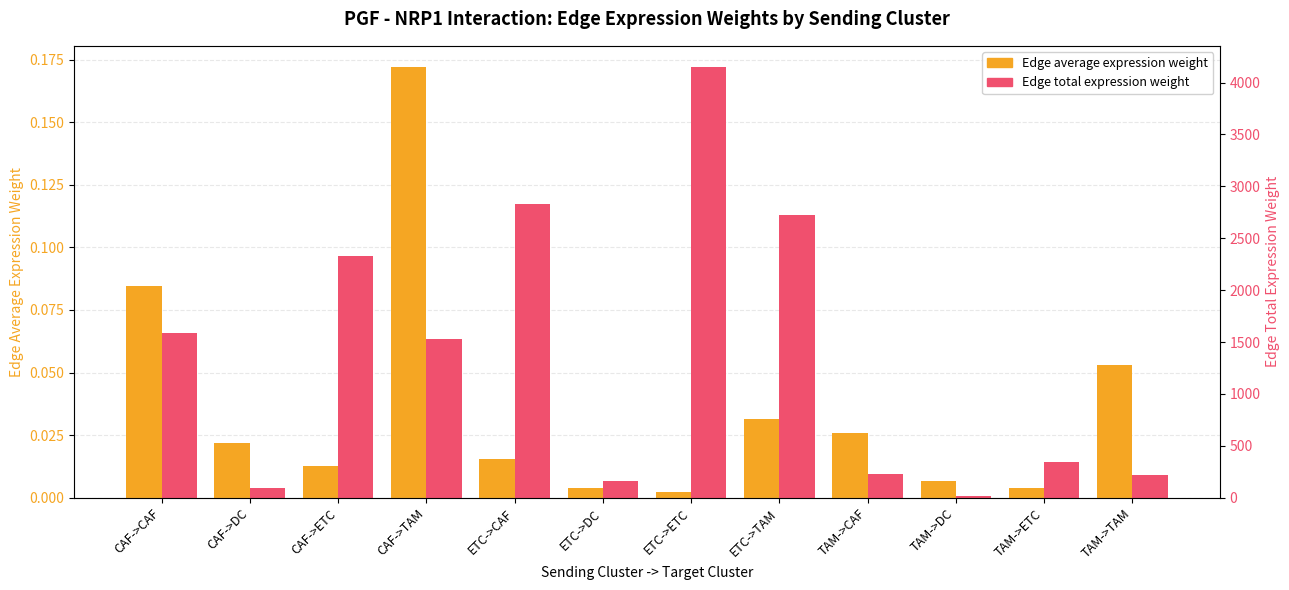

The Edge average expression weight series shows 0.0 at TAM->ETC. True or false?

False